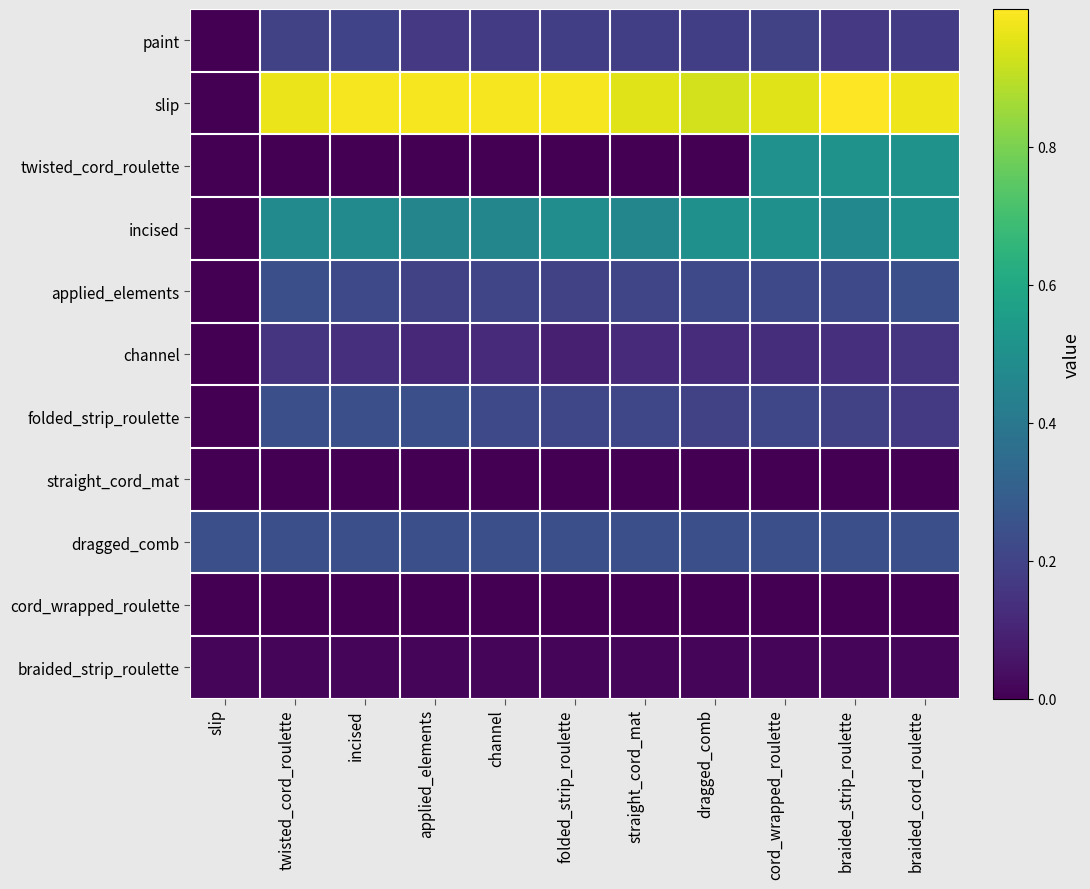

At which category is the sum across all series the highest?

braided_cord_roulette